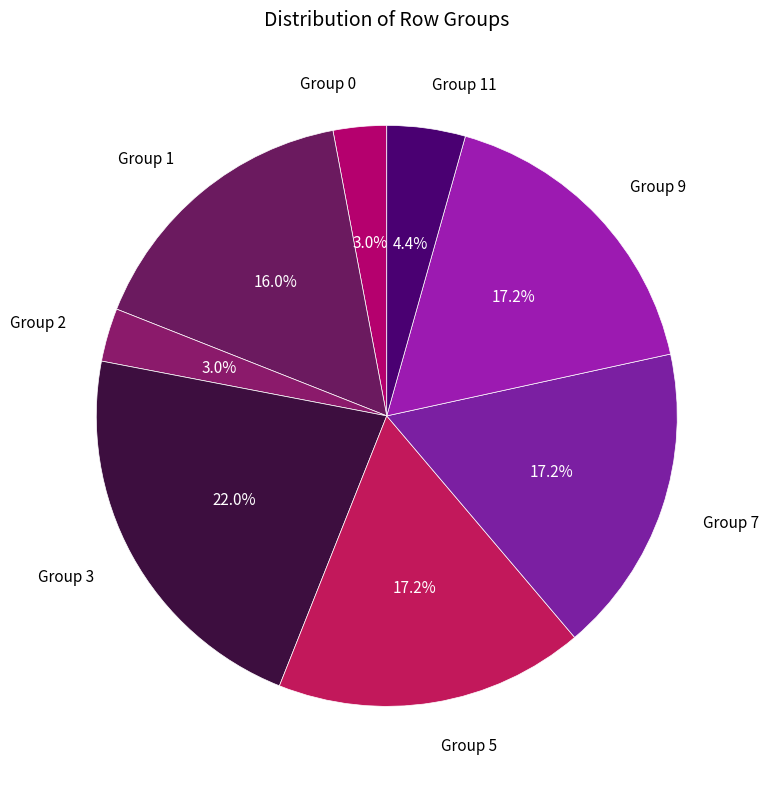

Which category has the biggest portion of the pie?

Group 3